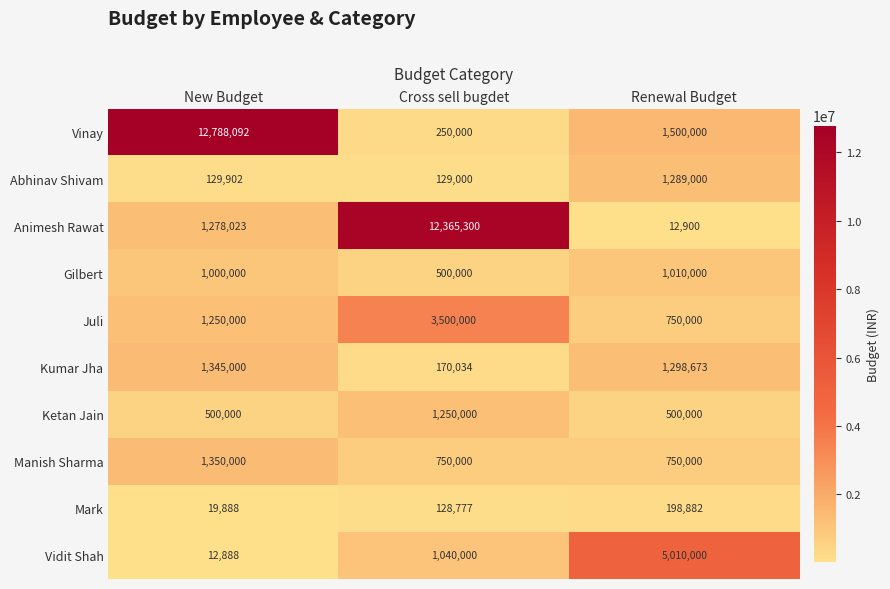

Which series has the largest range (max minus min)?

Vinay